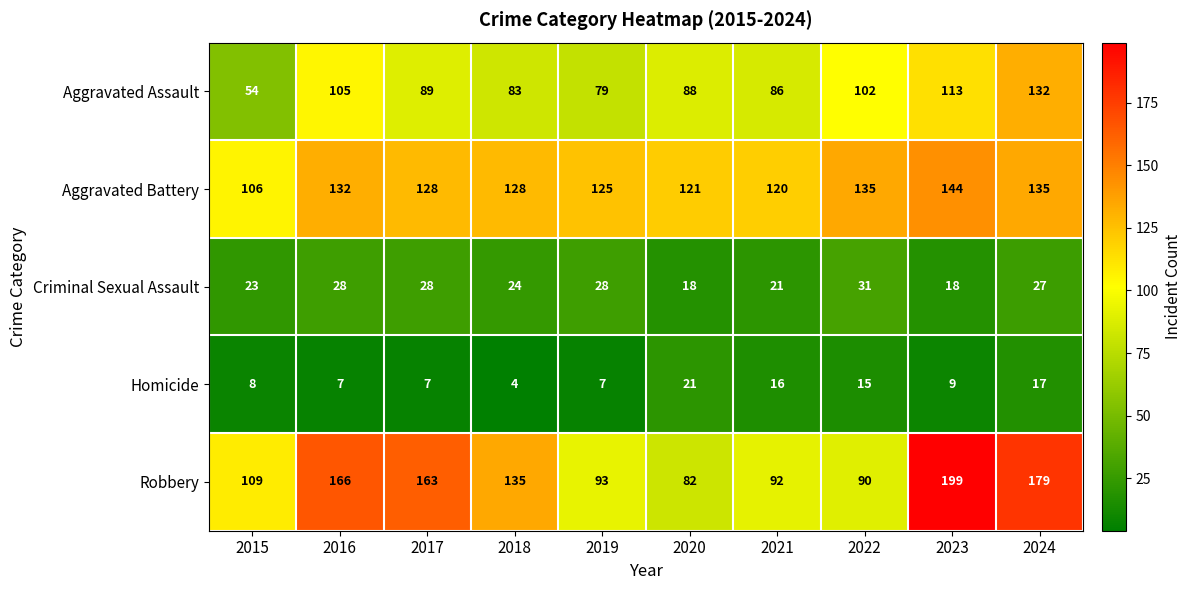

Rank the series at 2017 from lowest to highest value.

Homicide, Criminal Sexual Assault, Aggravated Assault, Aggravated Battery, Robbery